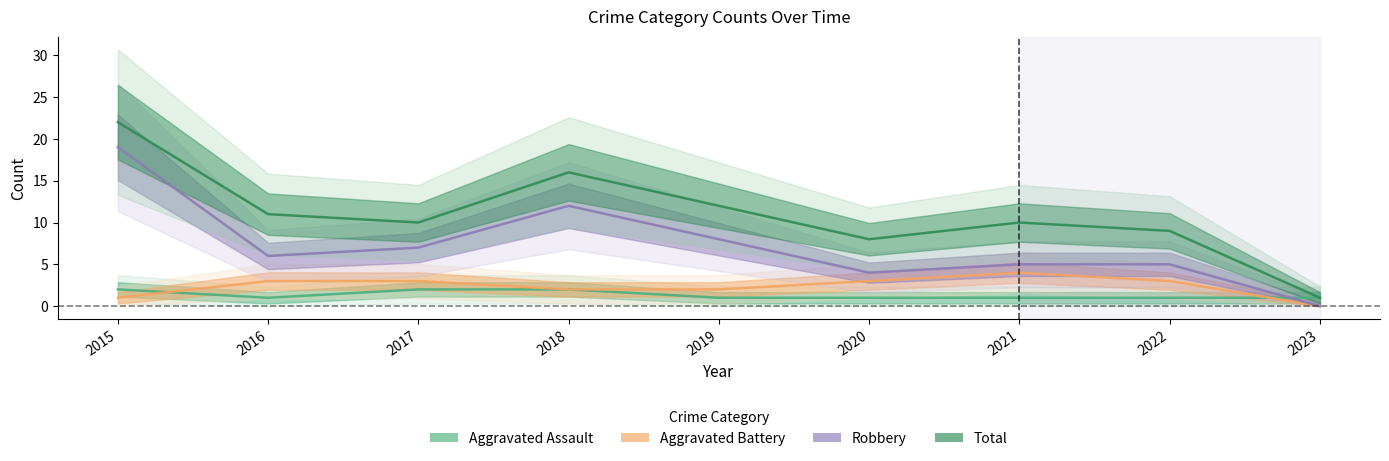

Rank the categories by Aggravated Battery value from highest to lowest.

2021, 2016, 2017, 2020, 2022, 2018, 2019, 2015, 2023